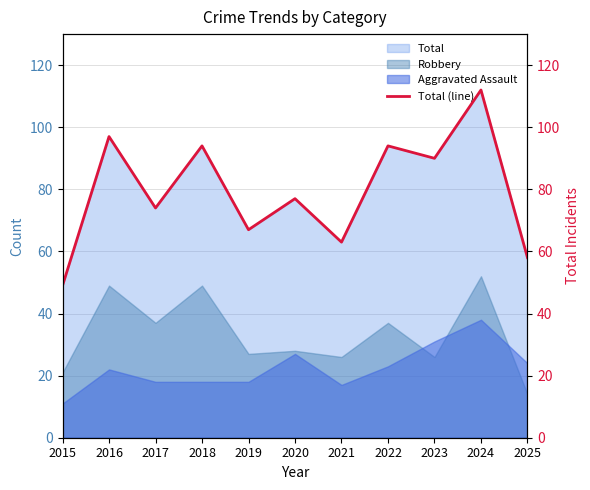

True or false: the data has more than 2 interior local peaks.

True